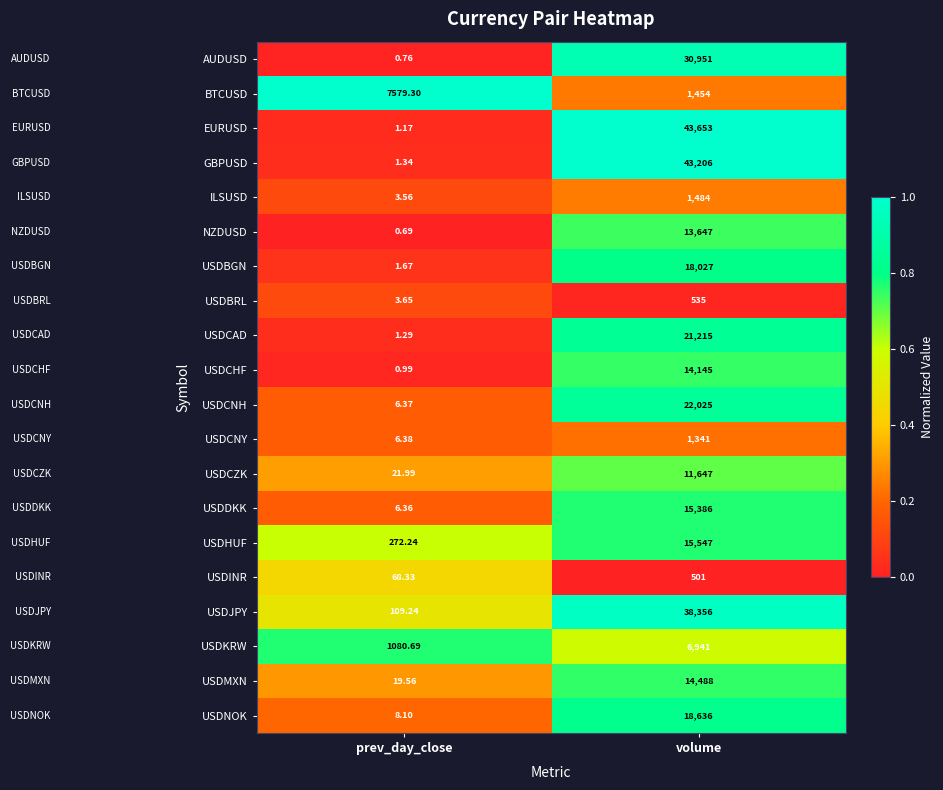

What is the spread (max minus min) of values at volume?

43152.0